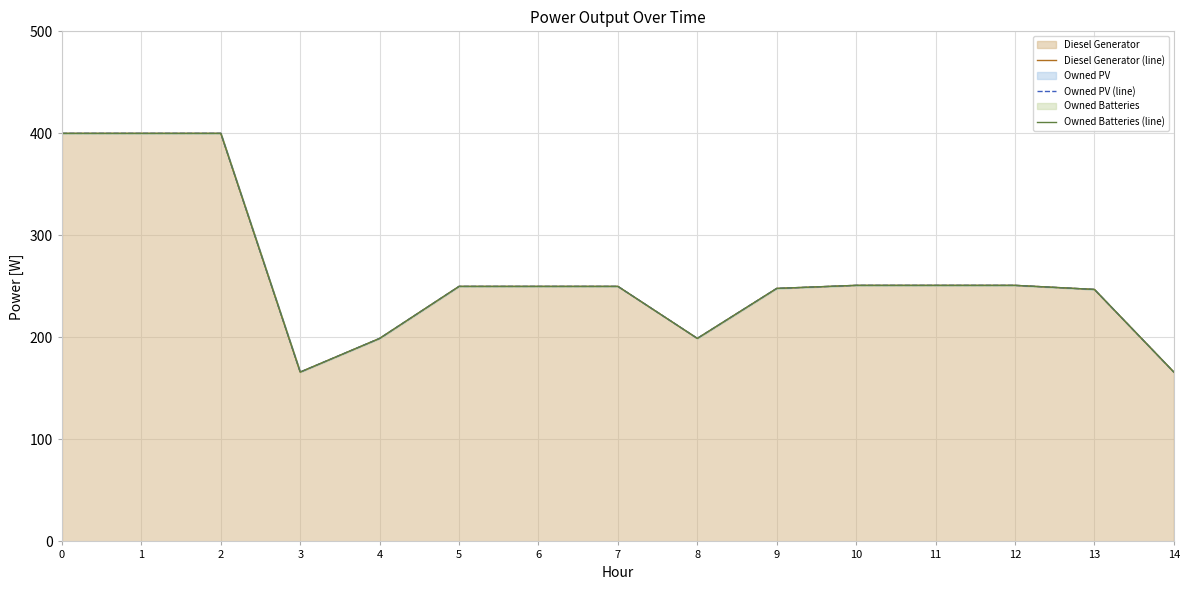

Which category has the lowest value in the Owned Batteries (line) series?

3